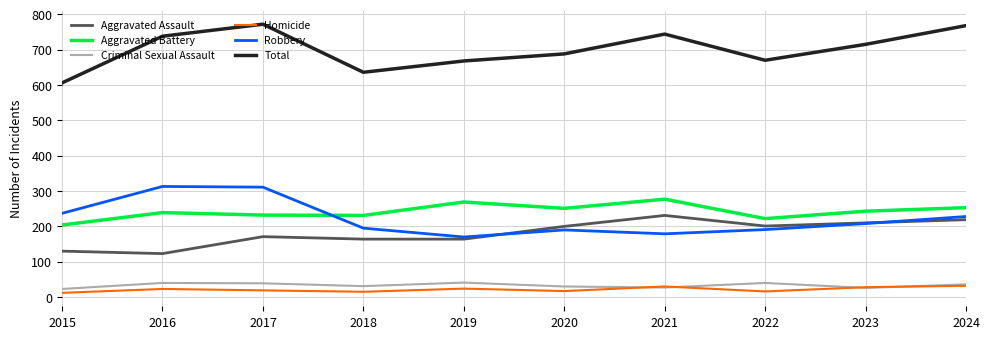

How many intersections are there between Robbery and Aggravated Battery?

1